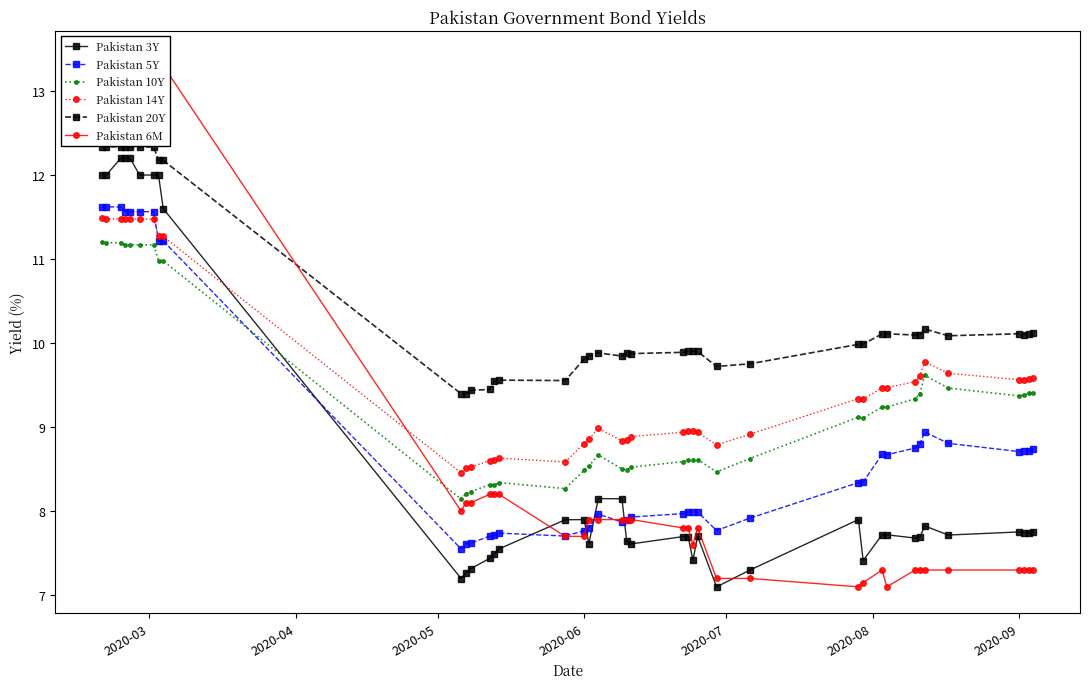

True or false: Pakistan 5Y has more than 0 interior local peaks.

True